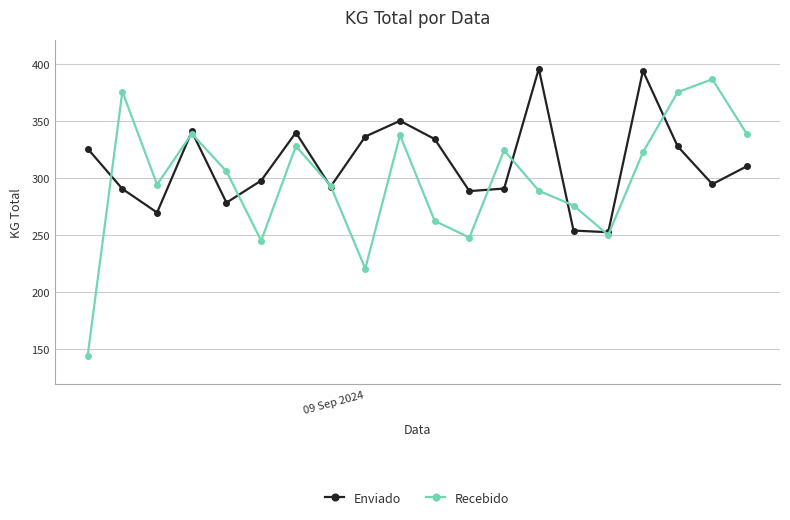

What is the smallest value displayed?

144.1